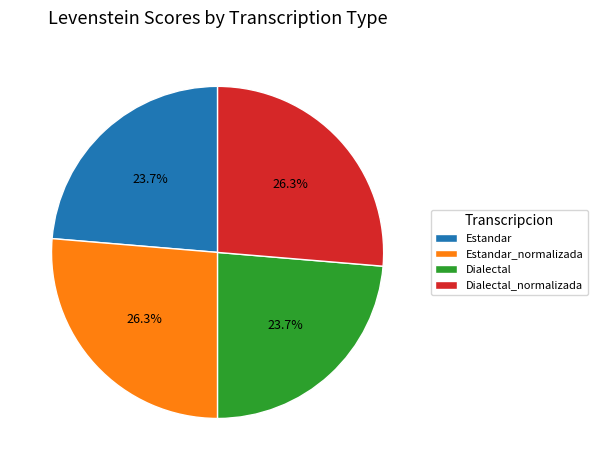

The Estandar_normalizada slice represents 37% of the pie. True or false?

False